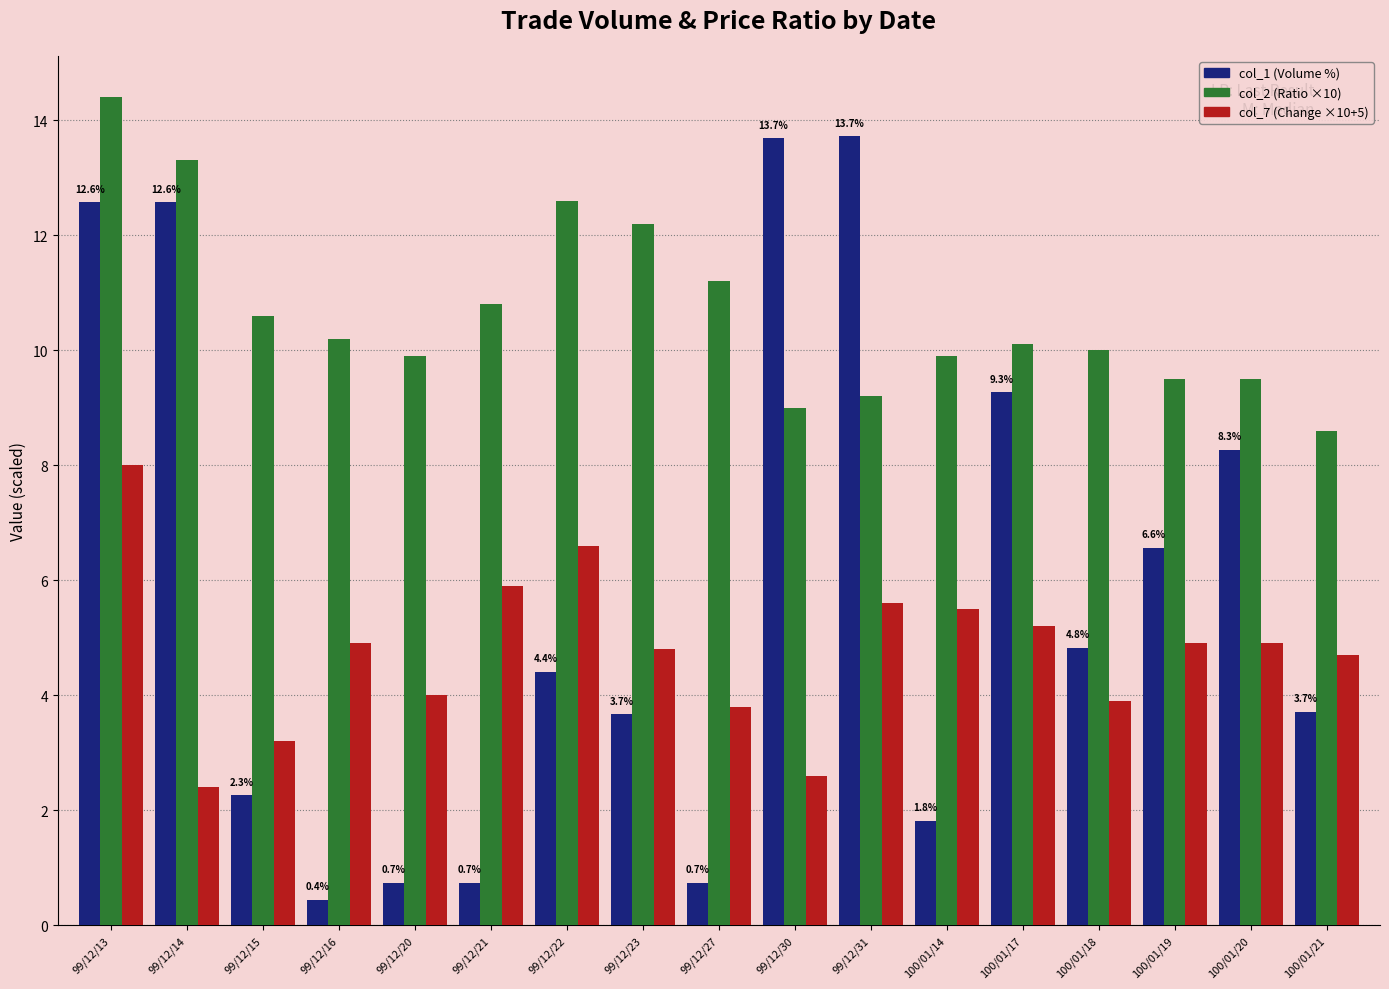

Between 99/12/13 and 99/12/20, which series saw the biggest shift?

col_1 (Volume %)